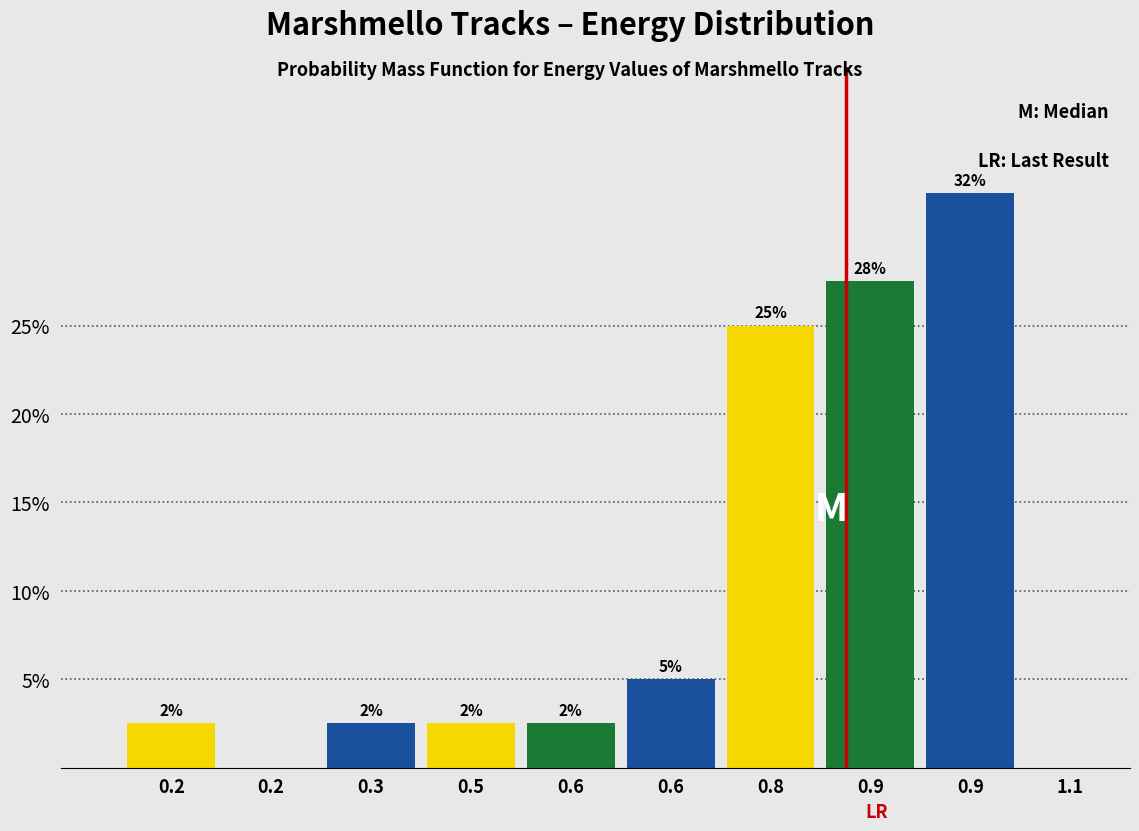

Are the bars horizontal?

No